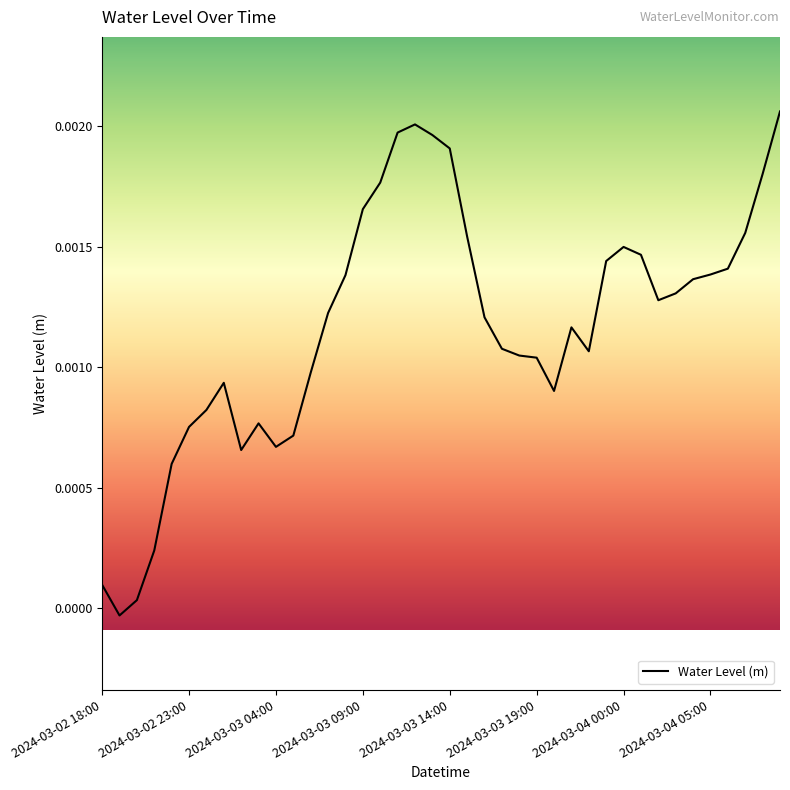

Where does the data first go above 0?

2024-03-02 18:00